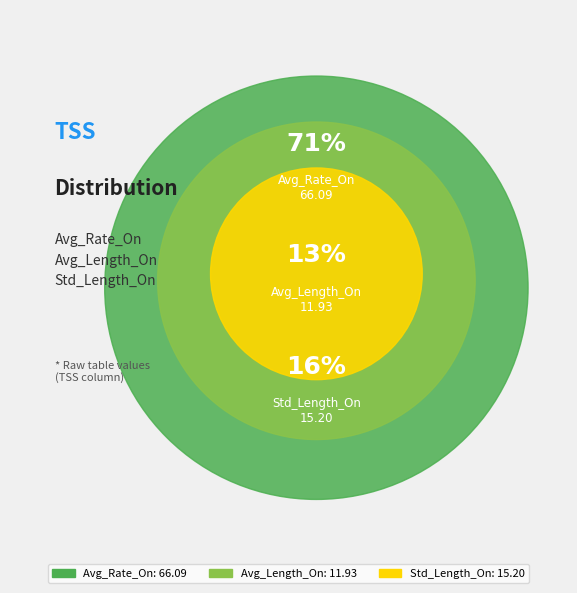

To the nearest percent, what portion does Std_Length_On represent?

16%